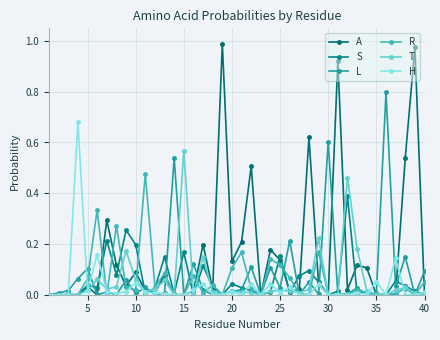

Reading left to right, what are all the values shown in this chart?

A: 0.0	0.0	0.0	0.0	0.0	0.0	0.3	0.1	0.0	0.1	0.0	0.0	0.1	0.0	0.0	0.0	0.2	0.0	1.0	0.1	0.2	0.5	0.0	0.2	0.1	0.0	0.0	0.6	0.0	0.0	0.9	0.0	0.1	0.1	0.0	0.0	0.0	0.5	1.0	0.0
S: 0.0	0.0	0.0	0.0	0.0	0.0	0.2	0.1	0.3	0.2	0.0	0.0	0.1	0.0	0.2	0.0	0.1	0.0	0.0	0.0	0.0	0.0	0.0	0.0	0.2	0.0	0.1	0.1	0.1	0.0	0.0	0.4	0.0	0.0	0.0	0.0	0.1	0.0	0.0	0.0
L: 0.0	0.0	0.0	0.1	0.1	0.0	0.0	0.0	0.1	0.0	0.0	0.0	0.0	0.5	0.0	0.1	0.0	0.0	0.0	0.0	0.0	0.1	0.0	0.1	0.0	0.2	0.0	0.1	0.0	0.6	0.0	0.0	0.0	0.0	0.0	0.8	0.0	0.1	0.0	0.1
R: 0.0	0.0	0.0	0.0	0.1	0.3	0.0	0.3	0.0	0.0	0.5	0.0	0.1	0.0	0.0	0.1	0.0	0.0	0.0	0.1	0.2	0.0	0.0	0.1	0.1	0.1	0.0	0.0	0.2	0.0	0.0	0.0	0.0	0.0	0.0	0.0	0.0	0.0	0.0	0.1
T: 0.0	0.0	0.0	0.0	0.0	0.1	0.0	0.0	0.2	0.1	0.0	0.0	0.1	0.0	0.6	0.0	0.1	0.0	0.0	0.0	0.0	0.0	0.0	0.0	0.0	0.0	0.0	0.0	0.2	0.0	0.0	0.5	0.2	0.0	0.0	0.0	0.0	0.0	0.0	0.0
H: 0.0	0.0	0.0	0.7	0.0	0.2	0.0	0.0	0.0	0.0	0.0	0.0	0.0	0.0	0.0	0.0	0.0	0.0	0.0	0.0	0.0	0.0	0.0	0.0	0.0	0.0	0.0	0.0	0.0	0.0	0.0	0.0	0.0	0.0	0.1	0.0	0.1	0.0	0.0	0.0